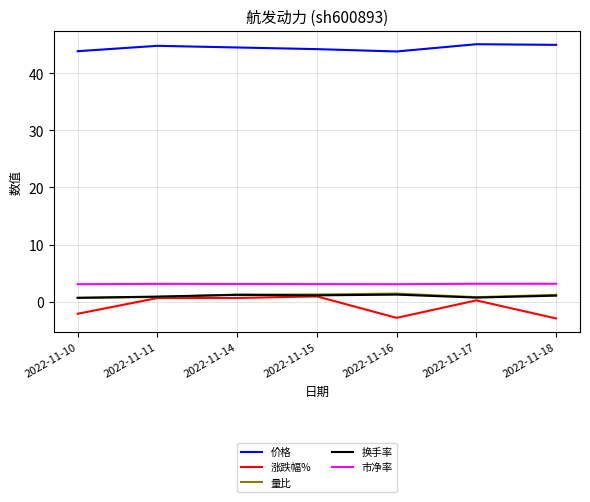

True or false: 价格 and 换手率 intersect in this chart.

False